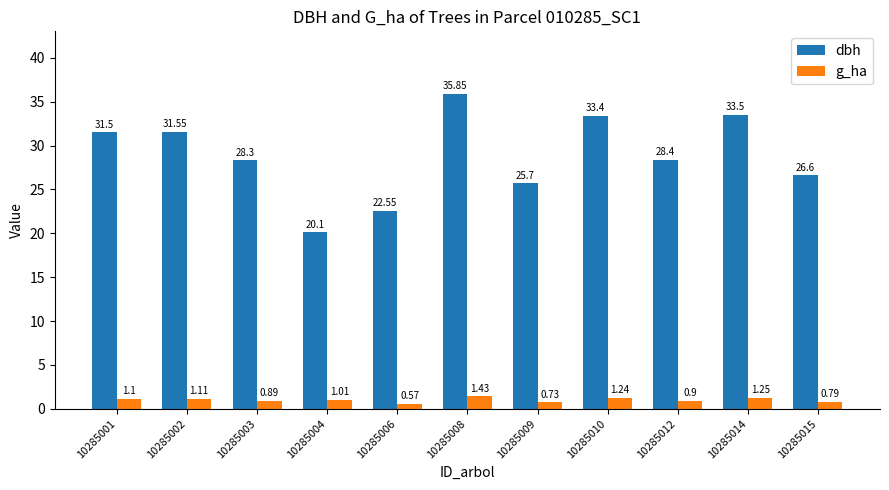

At which label is g_ha closest to 1?

10285004